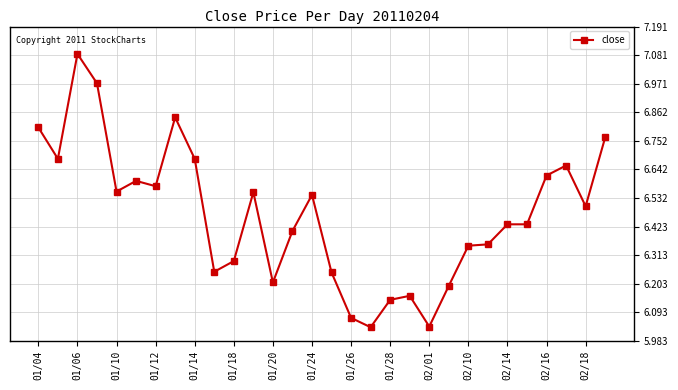

Count the number of categories in the chart.

30